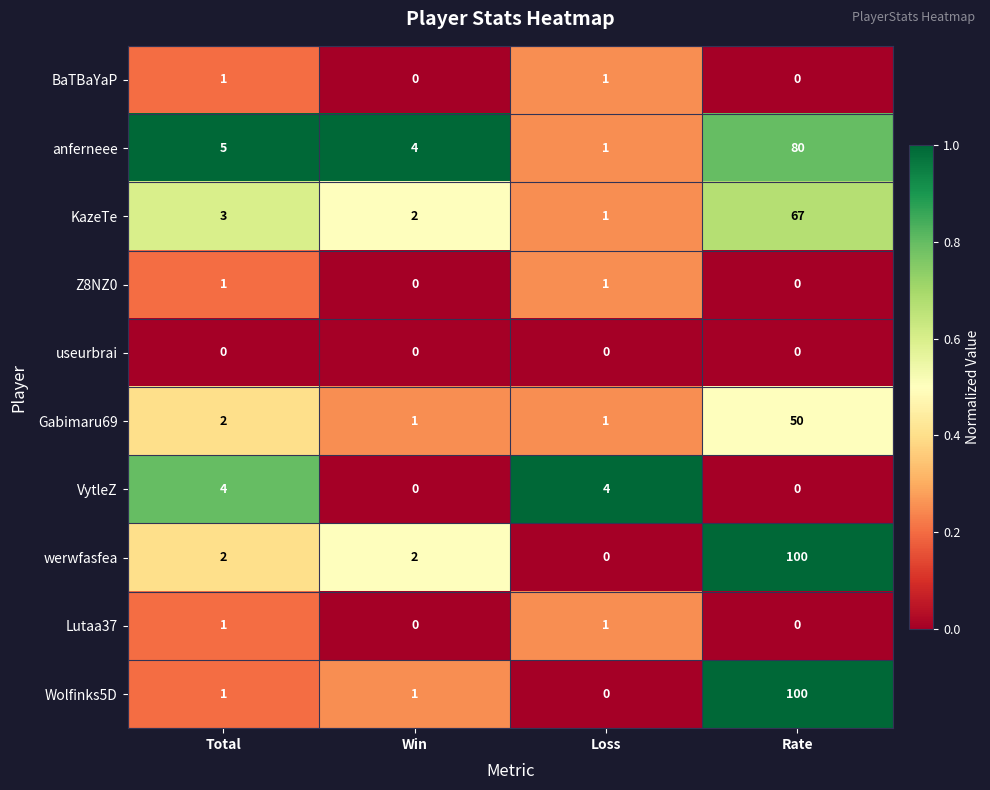

Between Total and Win, which series saw the biggest shift?

VytleZ